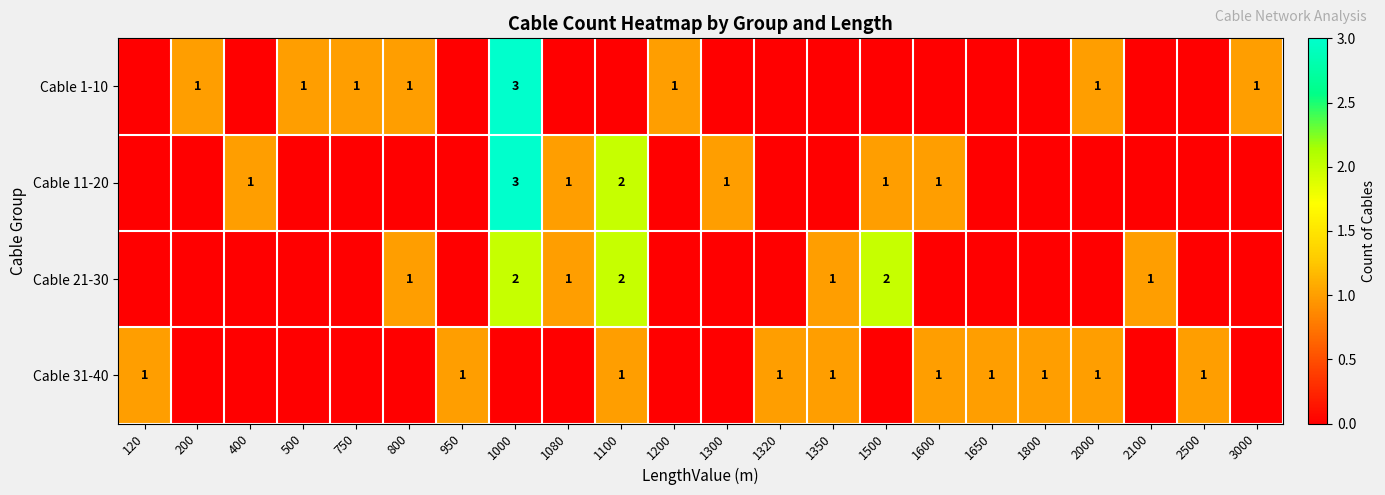

What is the spread (max minus min) of values at 1500?

2